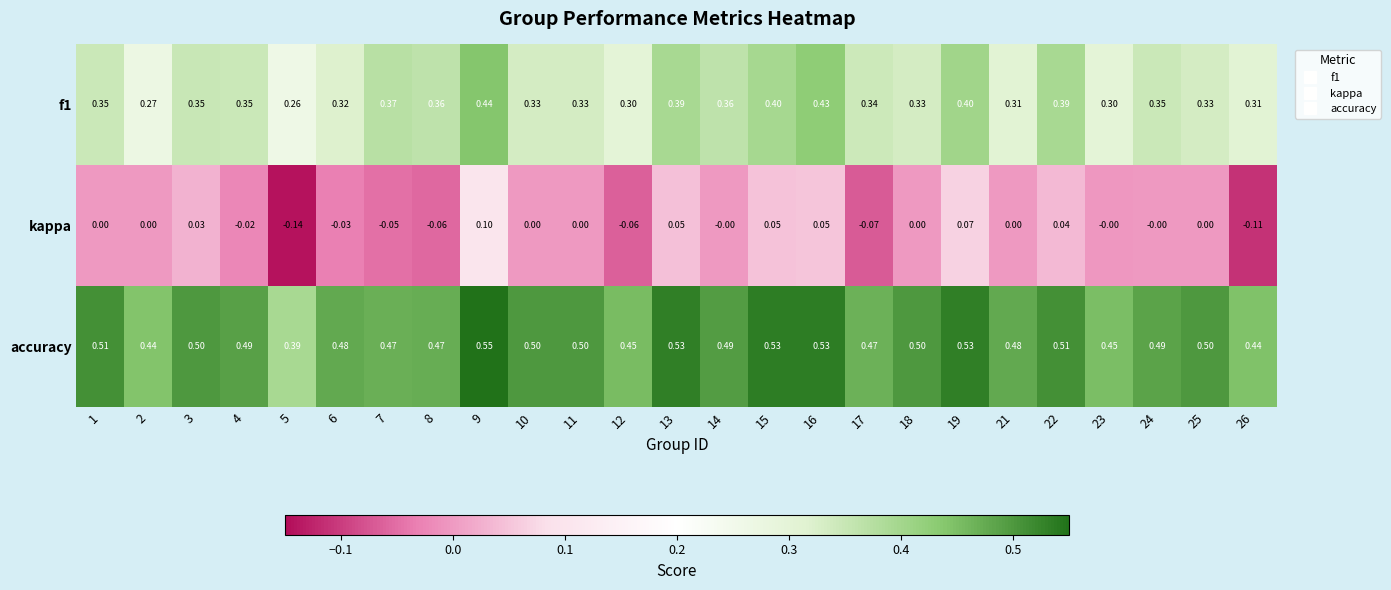

Is the value of f1 at 16 greater than the value of accuracy at 16?

No